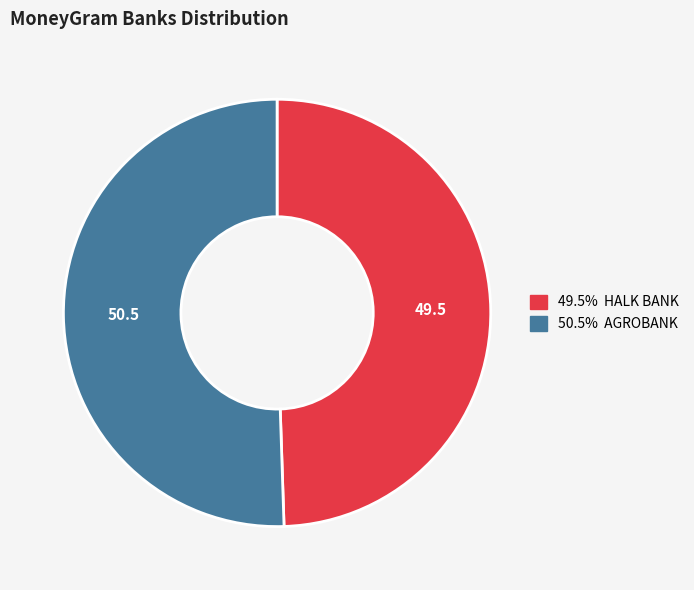

Is there a majority slice in this chart?

Yes